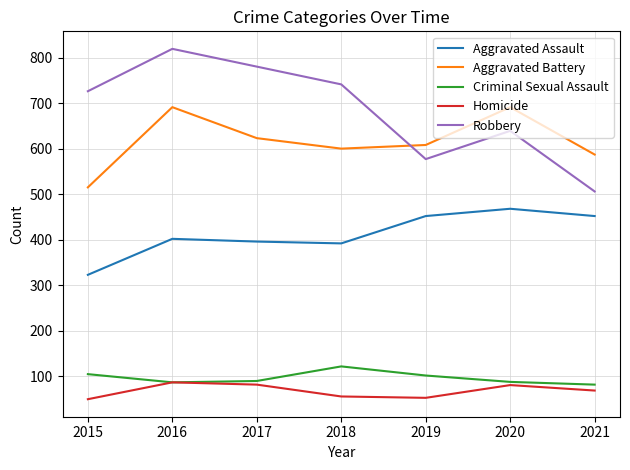

How many lines are shown in the chart?

5